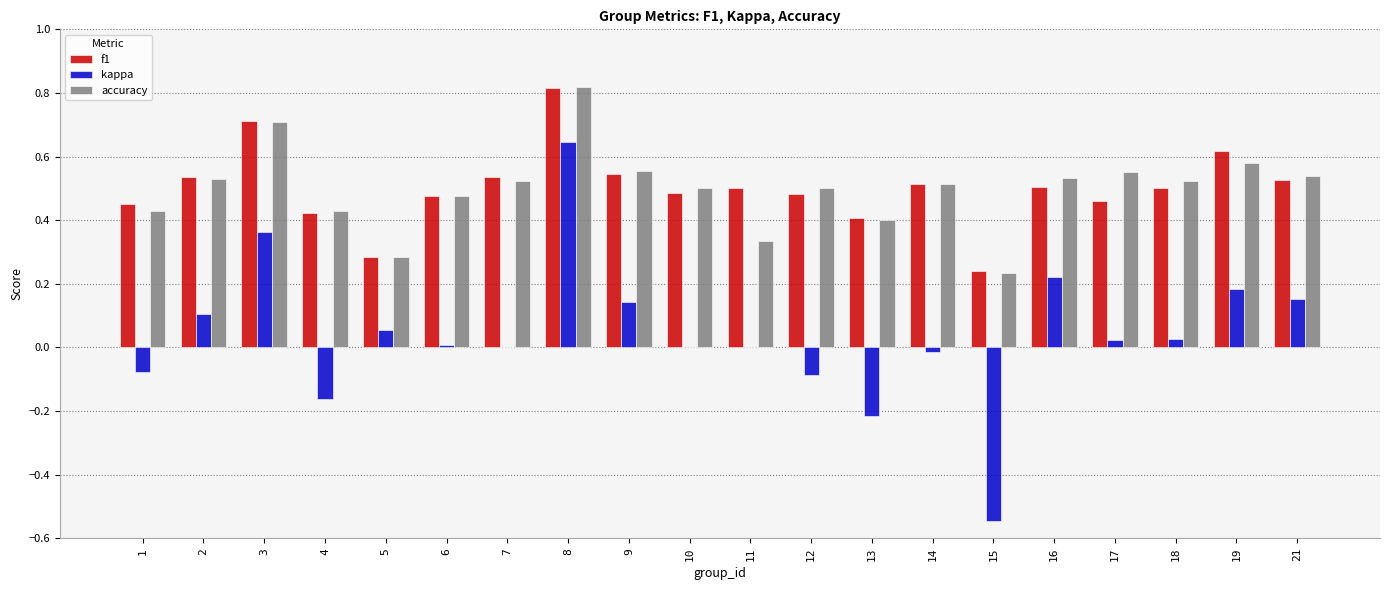

The f1 series shows 0.5 at 12. True or false?

True